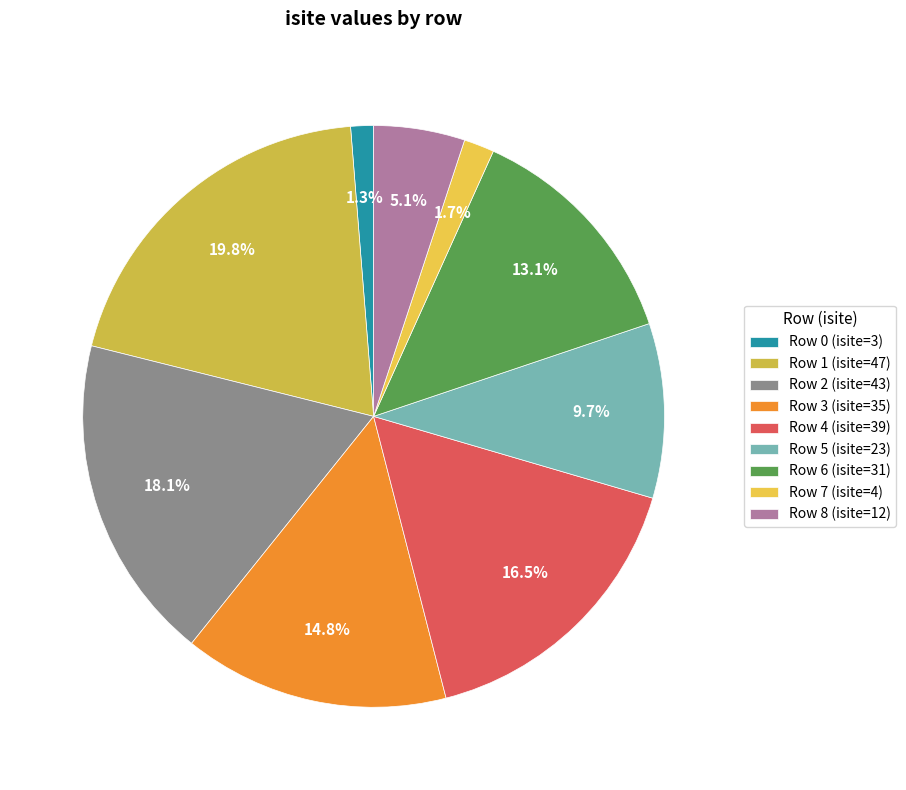

Does Row 2 account for over 50% of the chart?

No